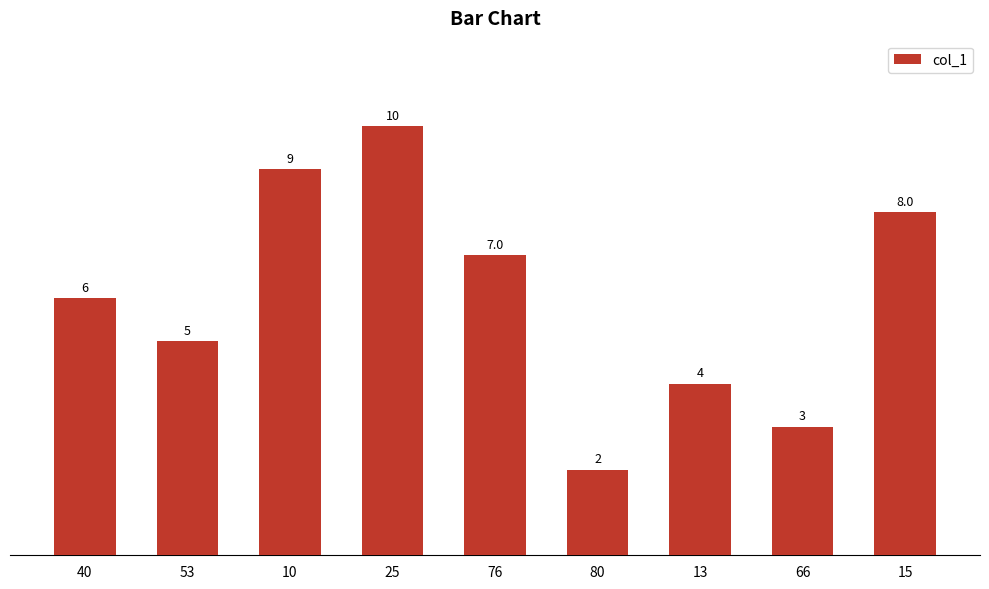

What is the change in value from 40 to 25?

+4